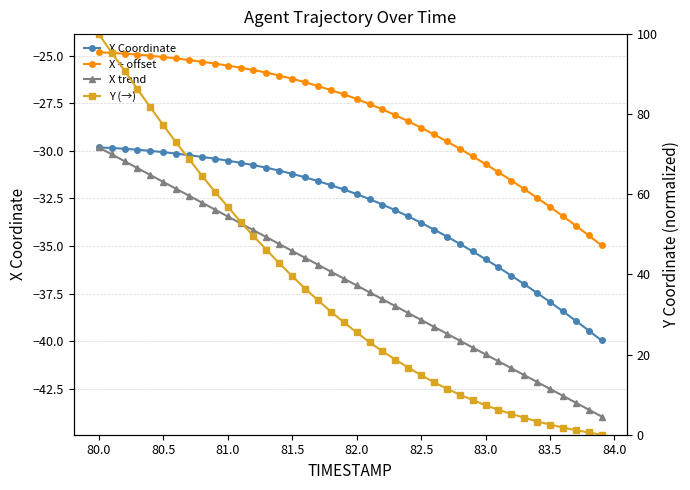

What is the smallest value displayed?

-44.0